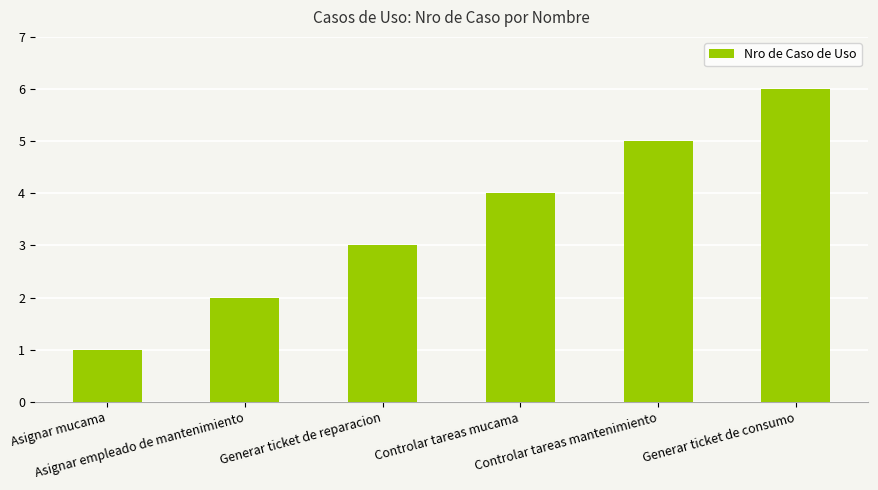

Are the bars horizontal?

No